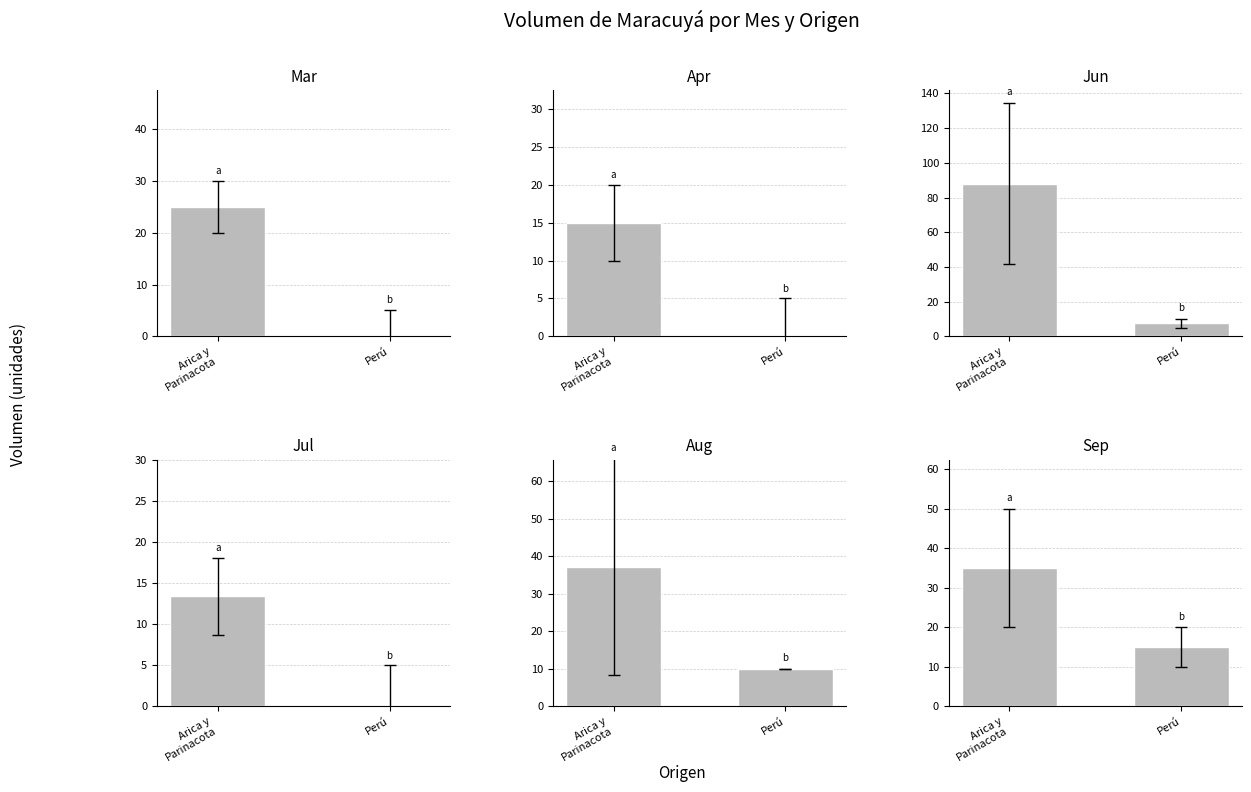

Which label corresponds to the largest value in the chart?

Arica y
Parinacota